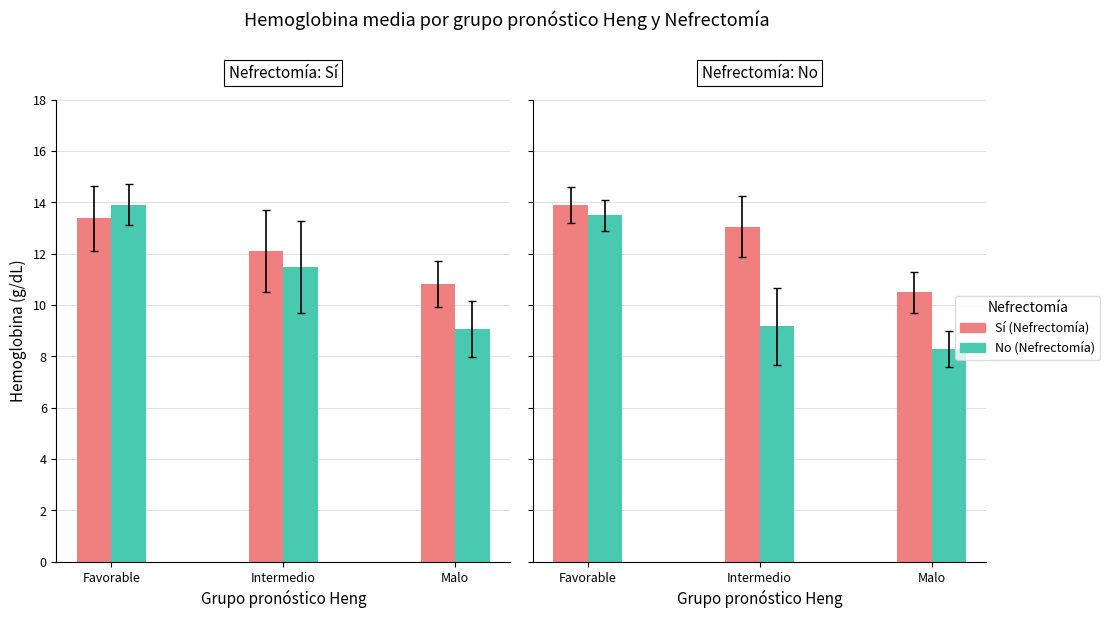

Is it true that Sí (Nefrectomía) equals 18.2 at Favorable?

False